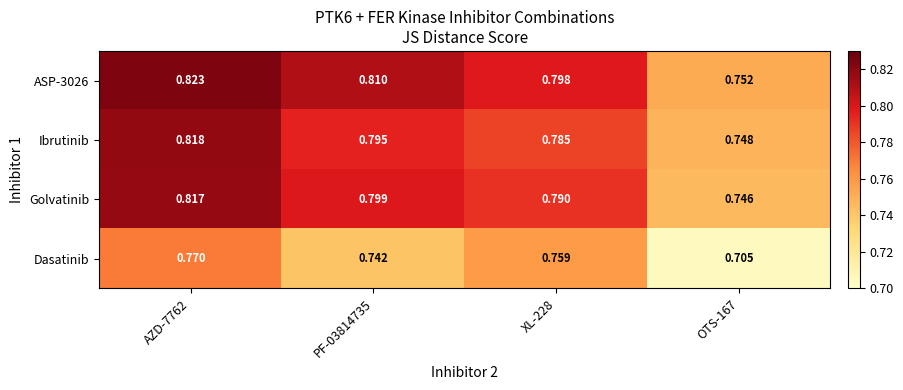

Is the value of Golvatinib at PF-03814735 greater than the value of Ibrutinib at PF-03814735?

Yes